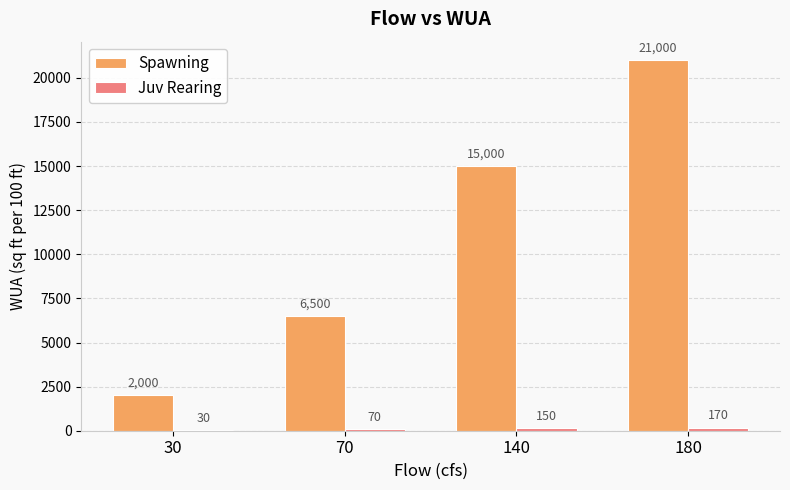

Count the number of data series in this chart.

2